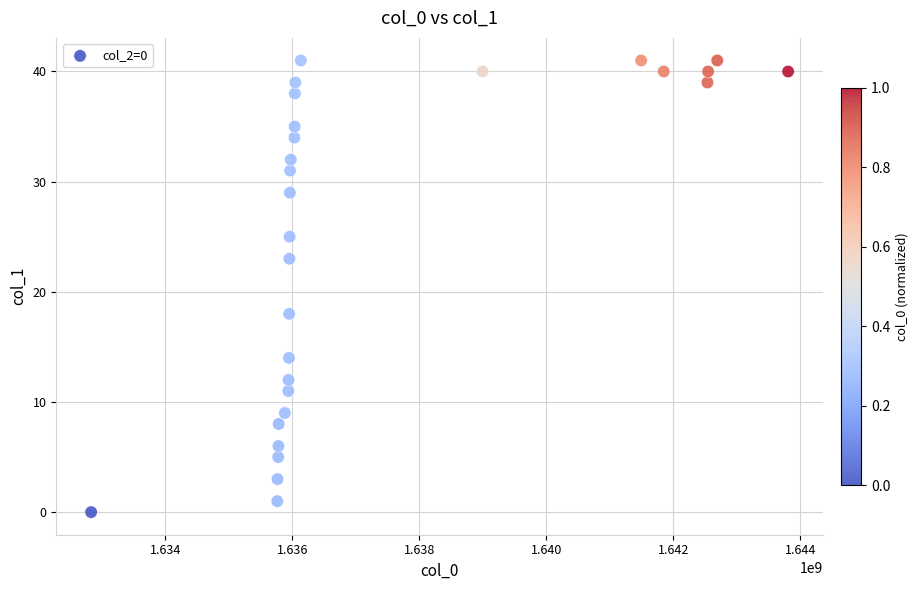

What Y value in the scatter plot is closest to 20?

18